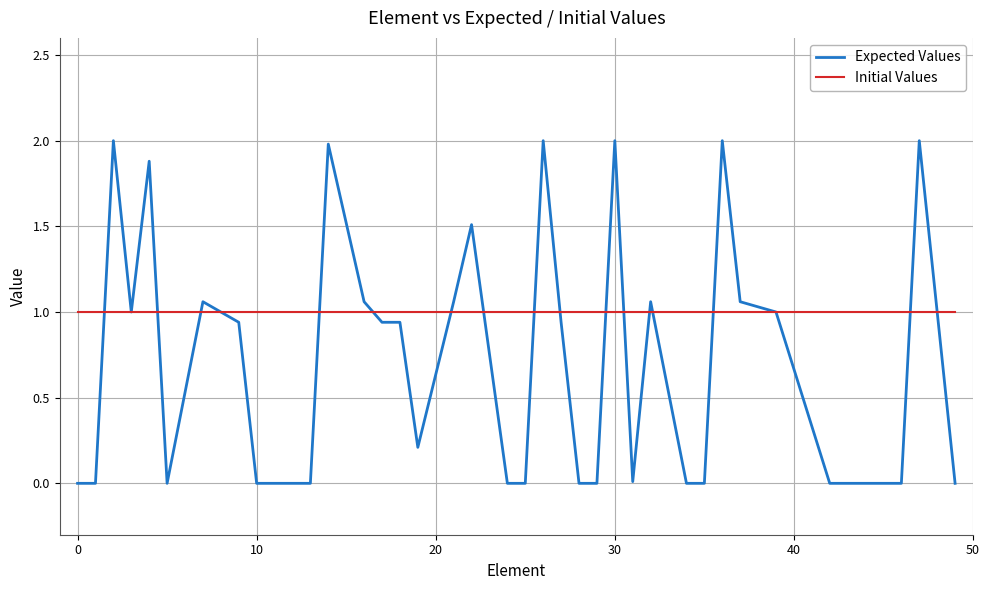

Which series has the largest total across all categories?

Initial Values